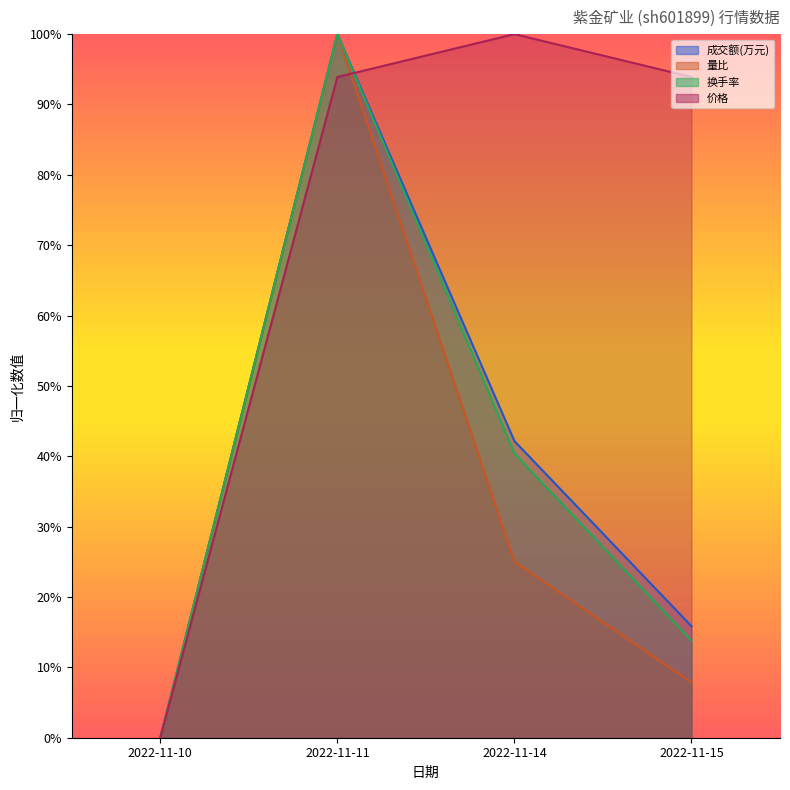

Which series changed the most between 2022-11-10 and 2022-11-15?

价格